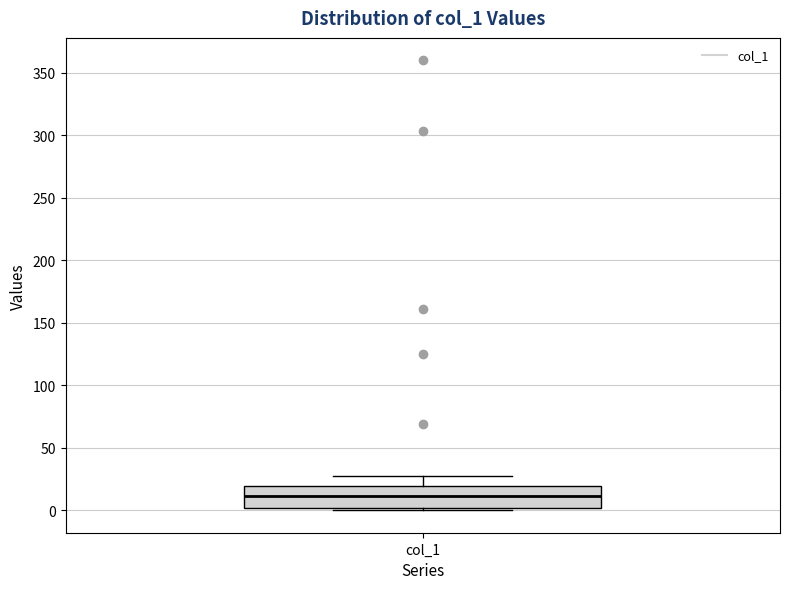

Transcribe this box plot: give where the median line is, the range the box spans, and where the two whiskers end, as read against the y-axis. The values are not printed on the chart, so give them approximately, as read against the axis.

median 10, box 0 to 20, whiskers 0 (just below the box's lower edge) to 25